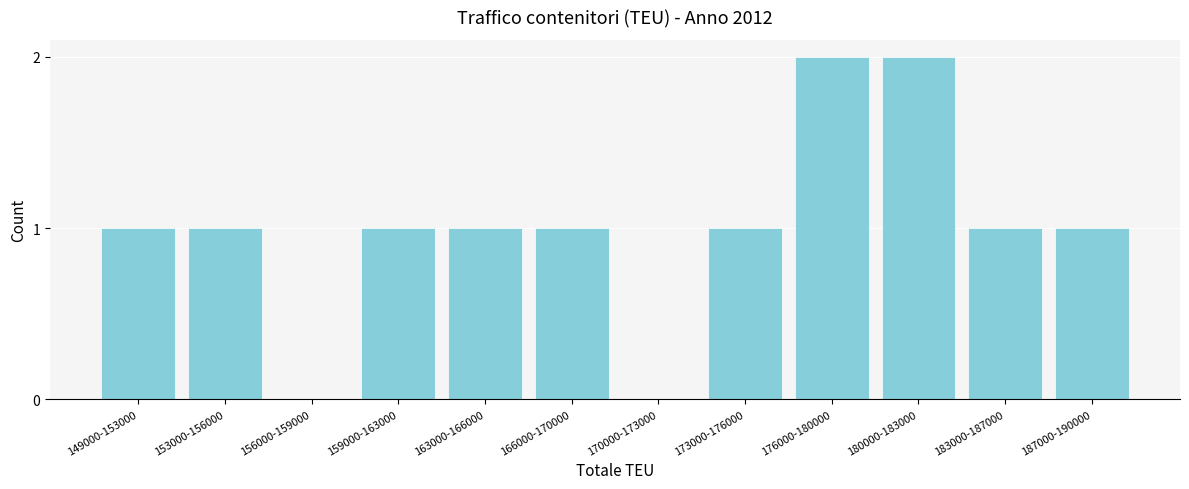

Reading left to right, list all the values displayed in this chart.

149000-153000=1	153000-156000=1	156000-159000=0	159000-163000=1	163000-166000=1	166000-170000=1	170000-173000=0	173000-176000=1	176000-180000=2	180000-183000=2	183000-187000=1	187000-190000=1